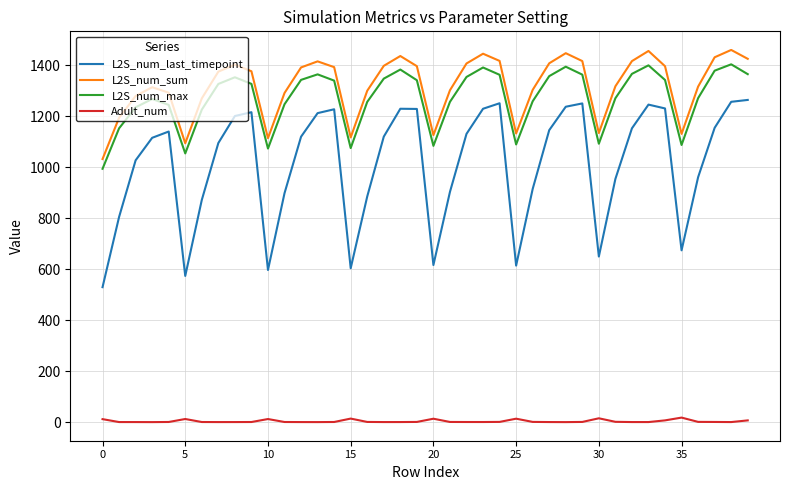

Does the chart have visible grid lines?

Yes